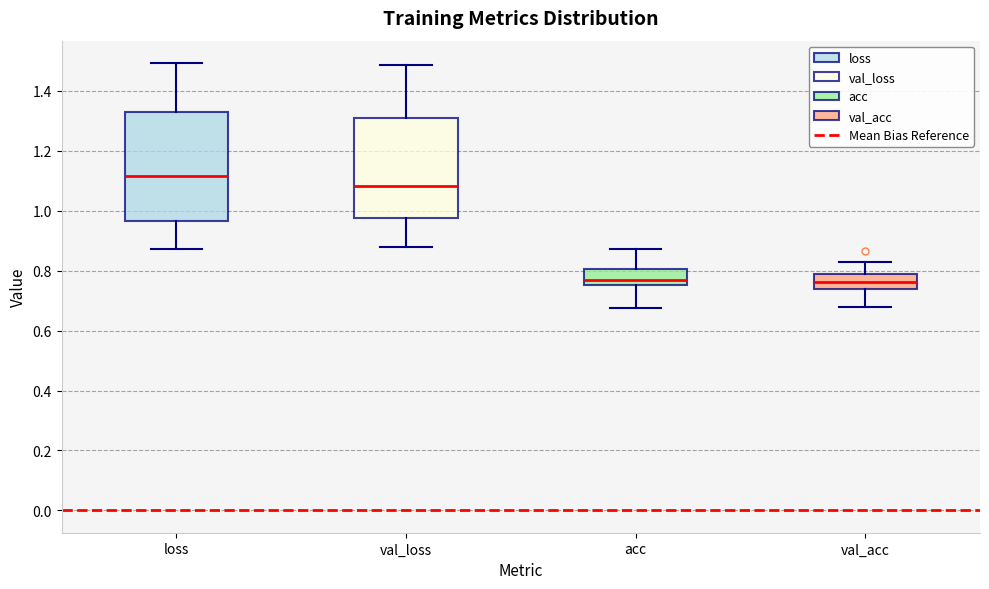

Which box is the tallest, from its lower edge to its upper edge?

loss